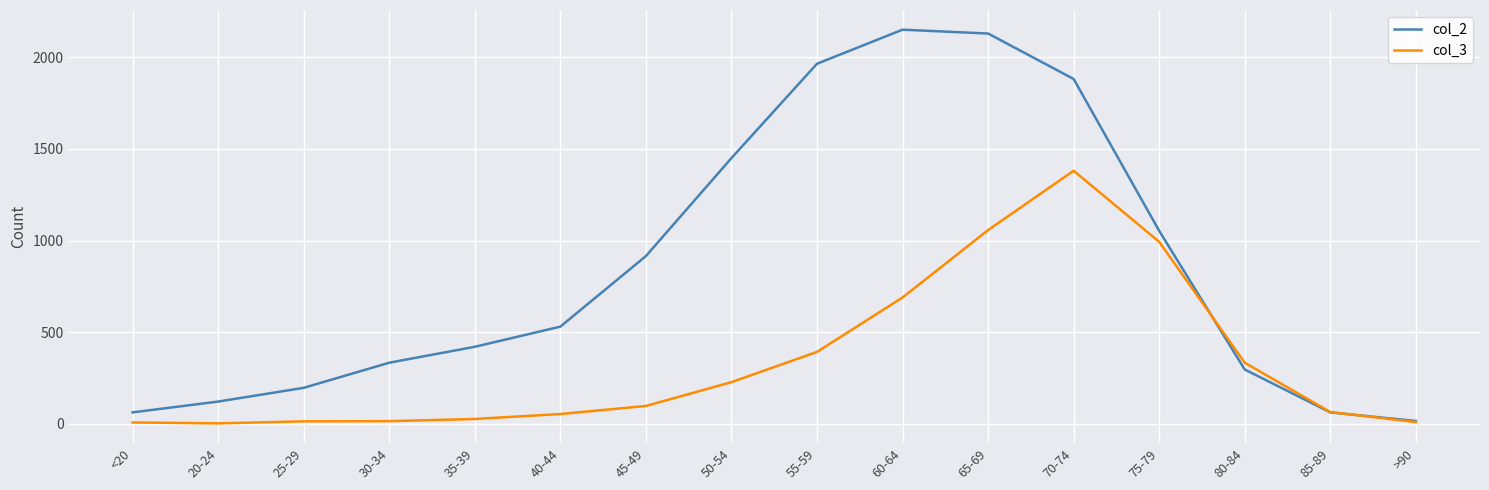

What is the greatest value displayed?

2151